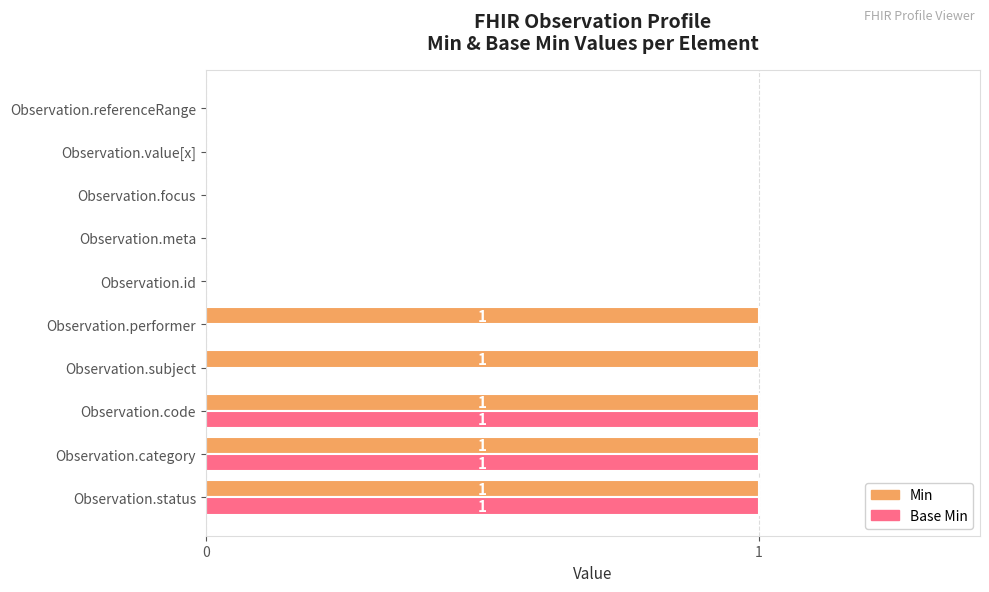

Is it true that Base Min equals -1 at Observation.value[x]?

False